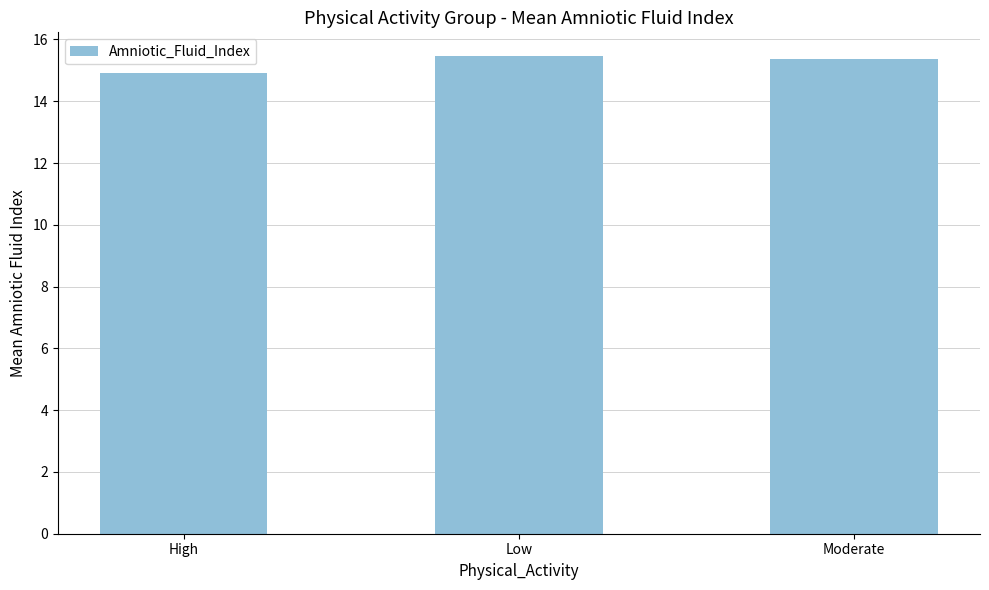

True or false: the data shows 15.4 at Moderate.

True